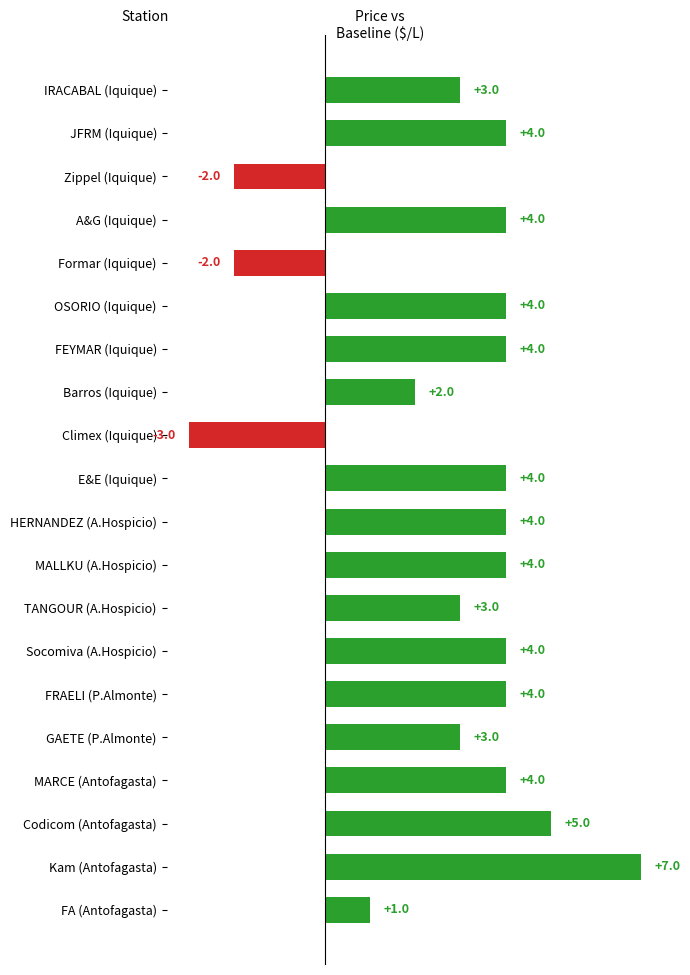

What is the ratio of the value at GAETE (P.Almonte) to the value at Socomiva (A.Hospicio)?

0.8